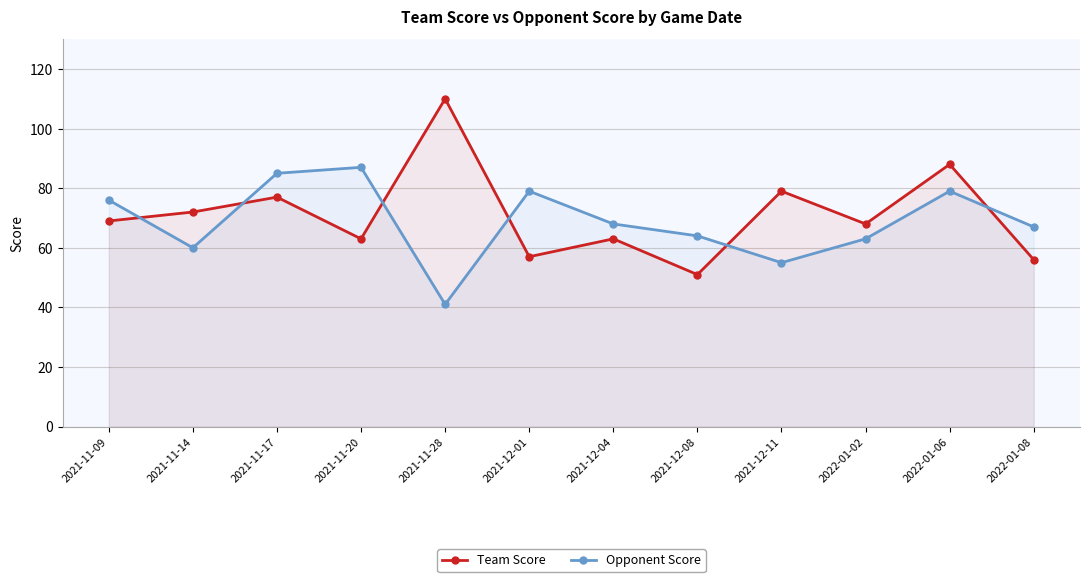

What is the minimum value for Opponent Score?

41